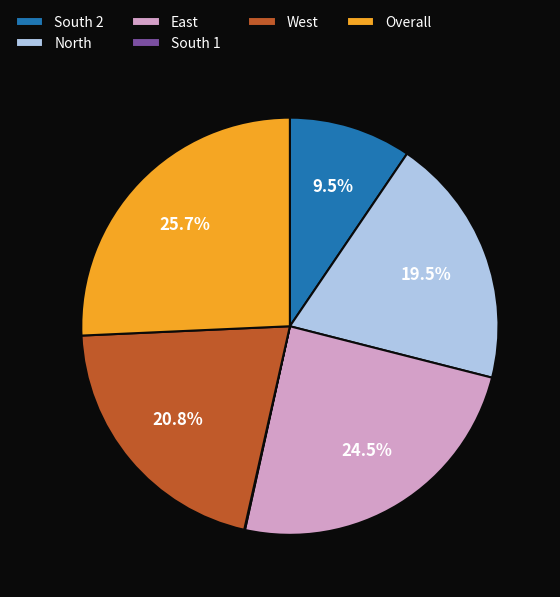

Does any single category account for the majority?

No